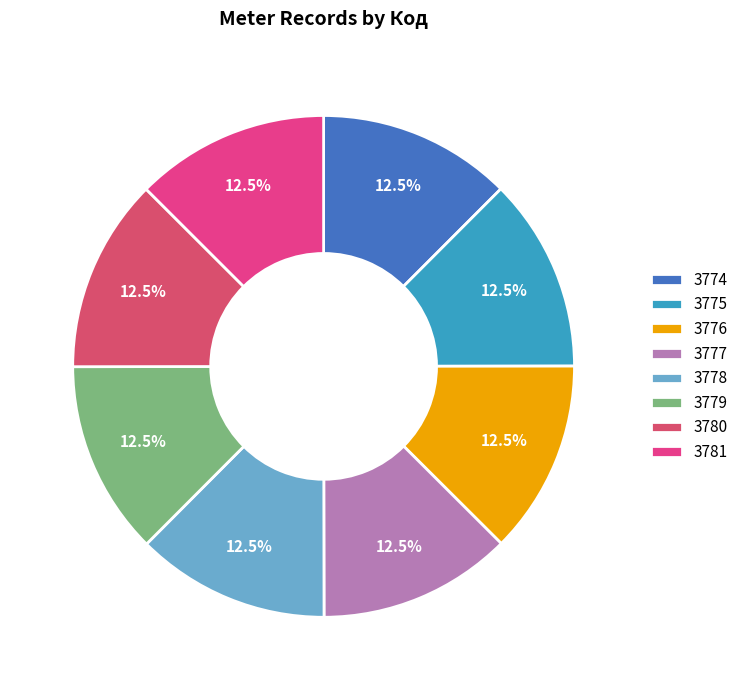

True or false: 3779 accounts for 1% of the total.

False